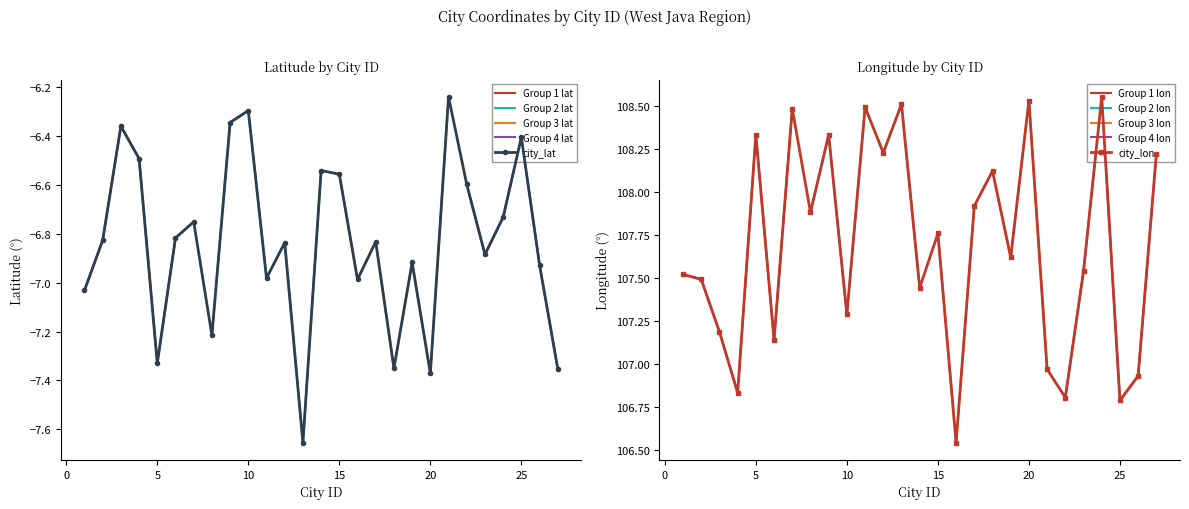

Reading left to right, what are all the values shown in this chart?

city_lat: -7.0	-6.8	-6.4	-6.5	-7.3	-6.8	-6.8	-7.2	-6.3	-6.3	-7.0	-6.8	-7.7	-6.5	-6.6	-7.0	-6.8	-7.4	-6.9	-7.4	-6.2	-6.6	-6.9	-6.7	-6.4	-6.9	-7.4
city_lon: 107.5	107.5	107.2	106.8	108.3	107.1	108.5	107.9	108.3	107.3	108.5	108.2	108.5	107.4	107.8	106.5	107.9	108.1	107.6	108.5	107.0	106.8	107.5	108.6	106.8	106.9	108.2